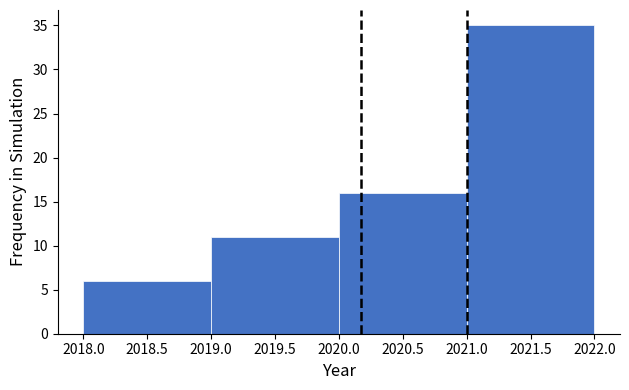

Reading left to right, transcribe this chart: for each bar, give the range it covers on the x-axis and its height. The values are not printed on the chart, so give them approximately, as read against the axis.

2018.0 to 2019.0: 6
2019.0 to 2020.0: 11
2020.0 to 2021.0: 16
2021.0 to 2022.0: 35